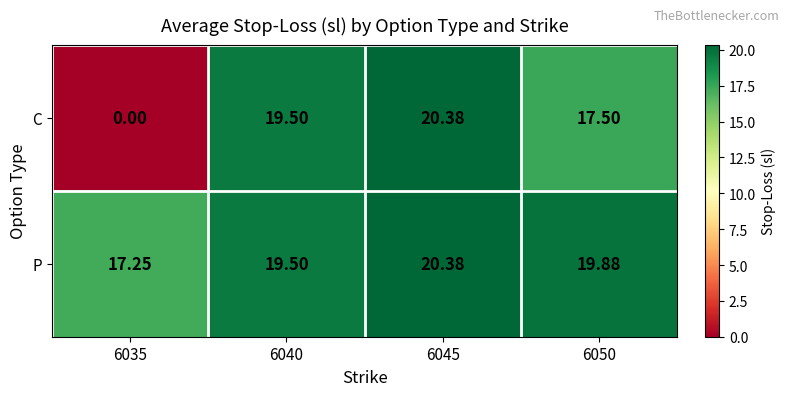

Which series has the widest spread of values?

C